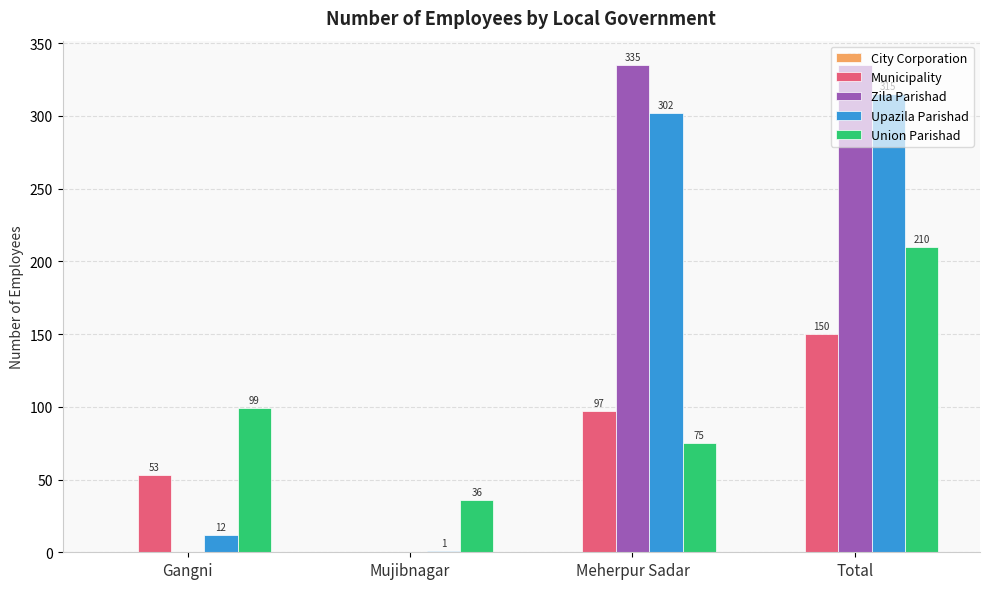

Is it true that Municipality equals 52 at Mujibnagar?

False